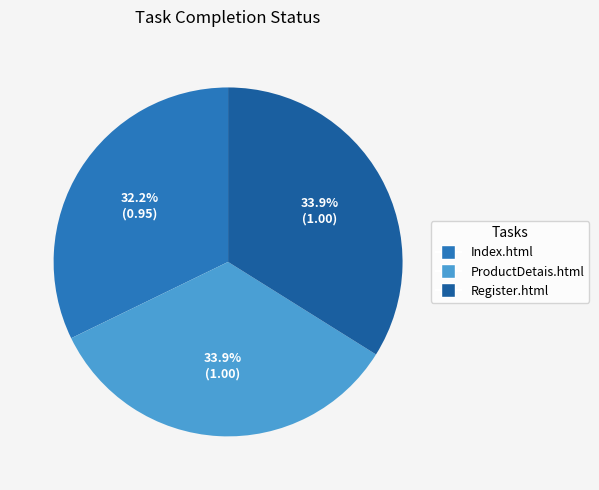

To the nearest percent, what is the average slice percentage?

33%